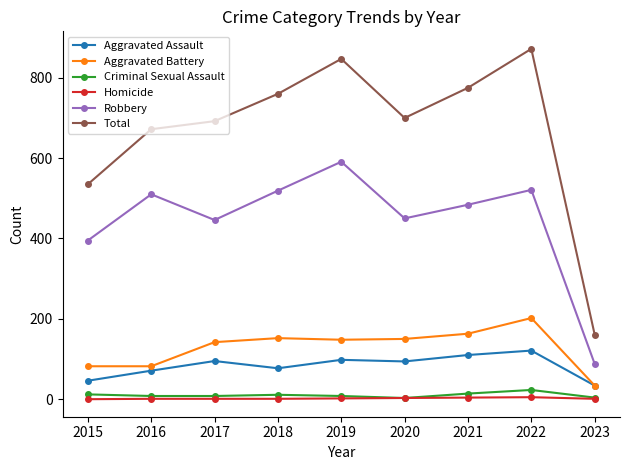

Which series has the widest spread of values?

Total